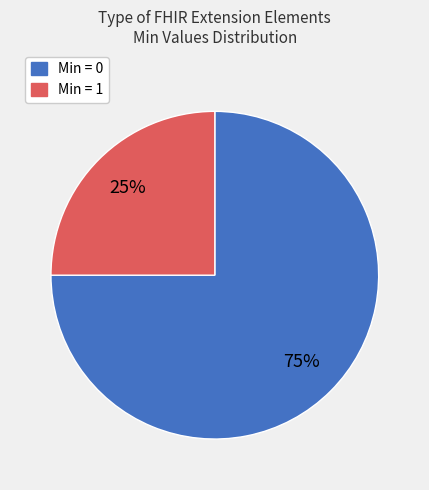

To the nearest percent, what is the difference between the largest and smallest slice percentages?

50%